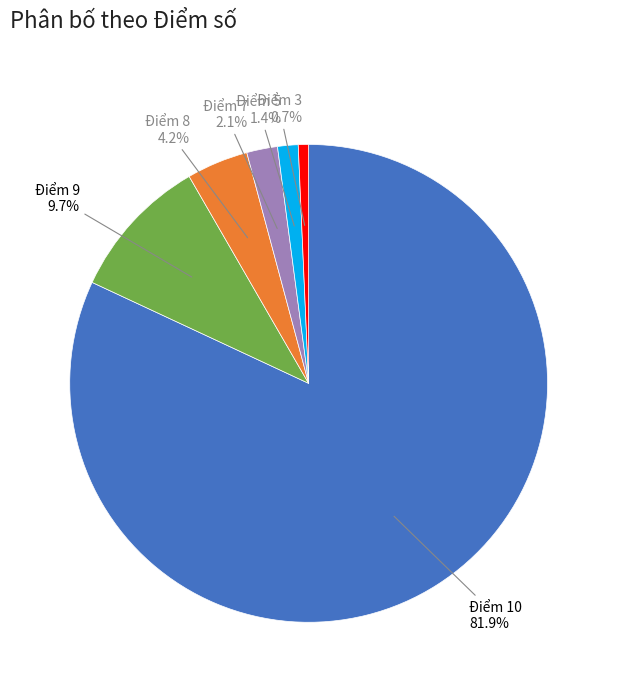

Count the number of slices in the pie.

6